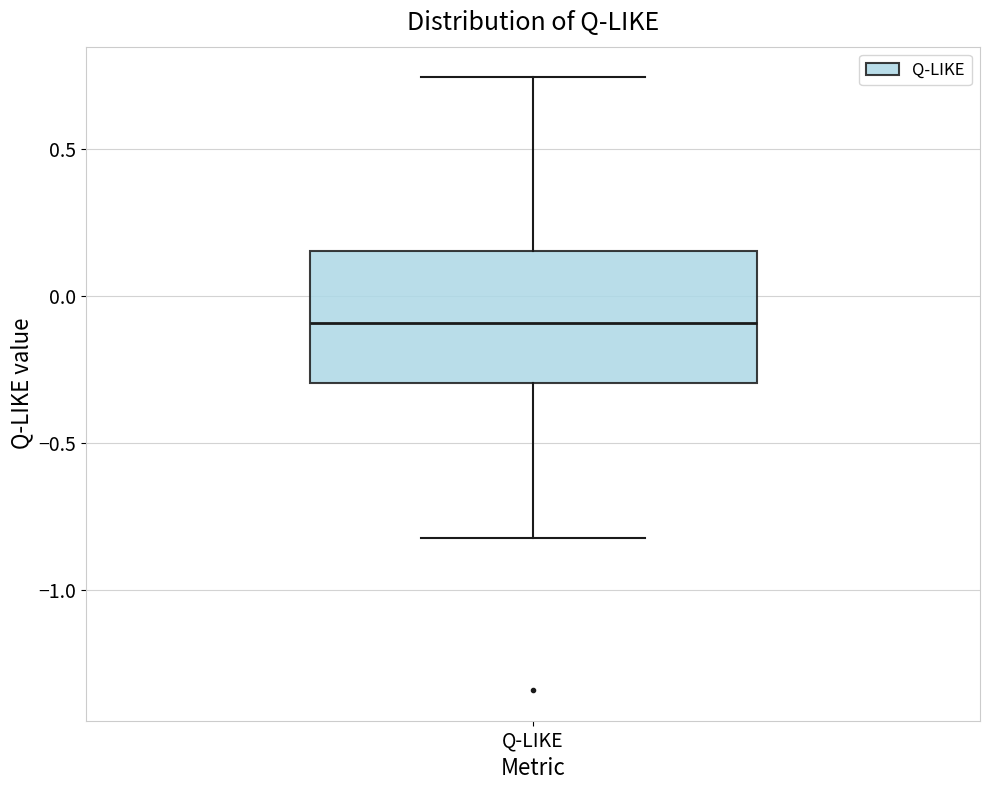

Where is the lower edge of the box for Q-LIKE on the y-axis? The values are not printed on the chart, so give them approximately, as read against the axis.

-0.30